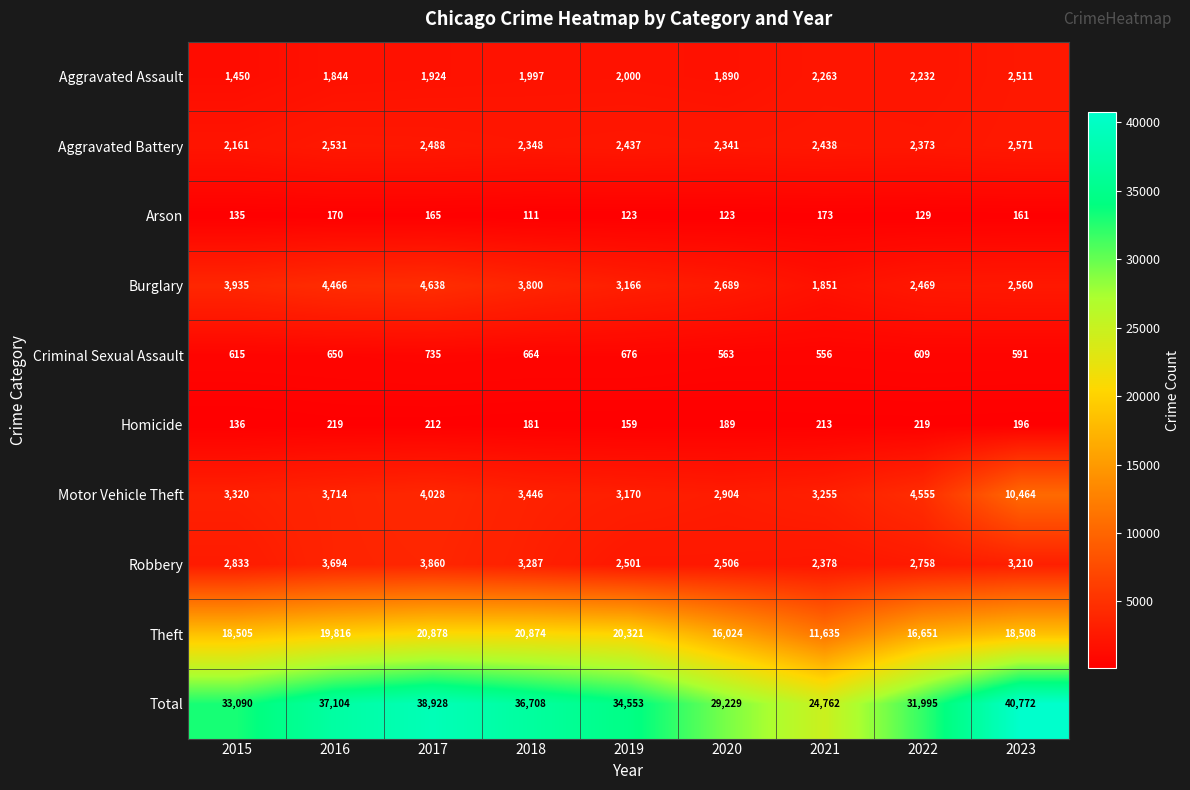

How many distinct data groups are displayed?

10